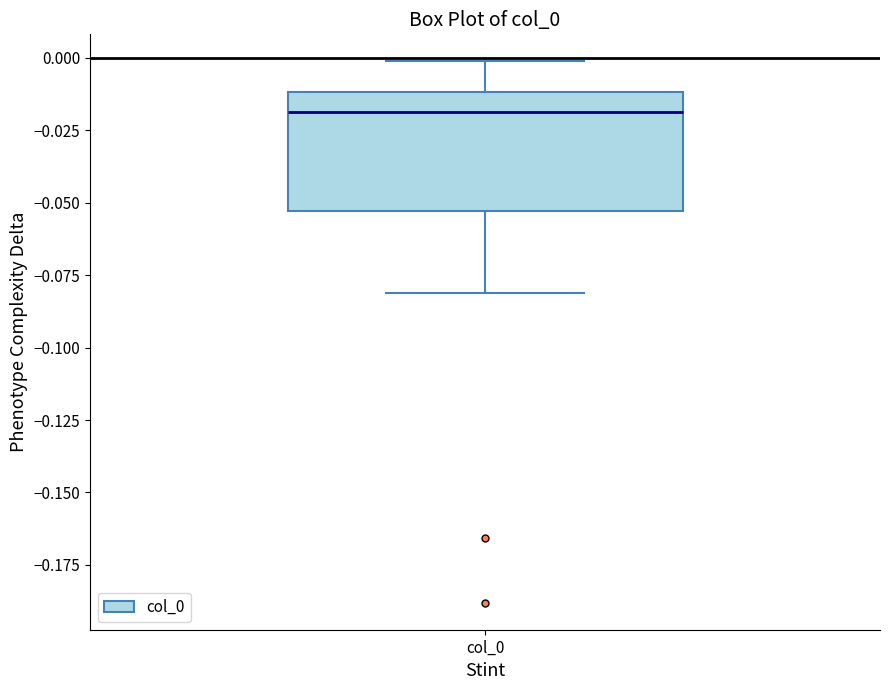

Transcribe this box plot: give where the median line is, the range the box spans, and where the two whiskers end, as read against the y-axis. The values are not printed on the chart, so give them approximately, as read against the axis.

median -0.020, box -0.055 to -0.010, whiskers -0.080 to 0.000